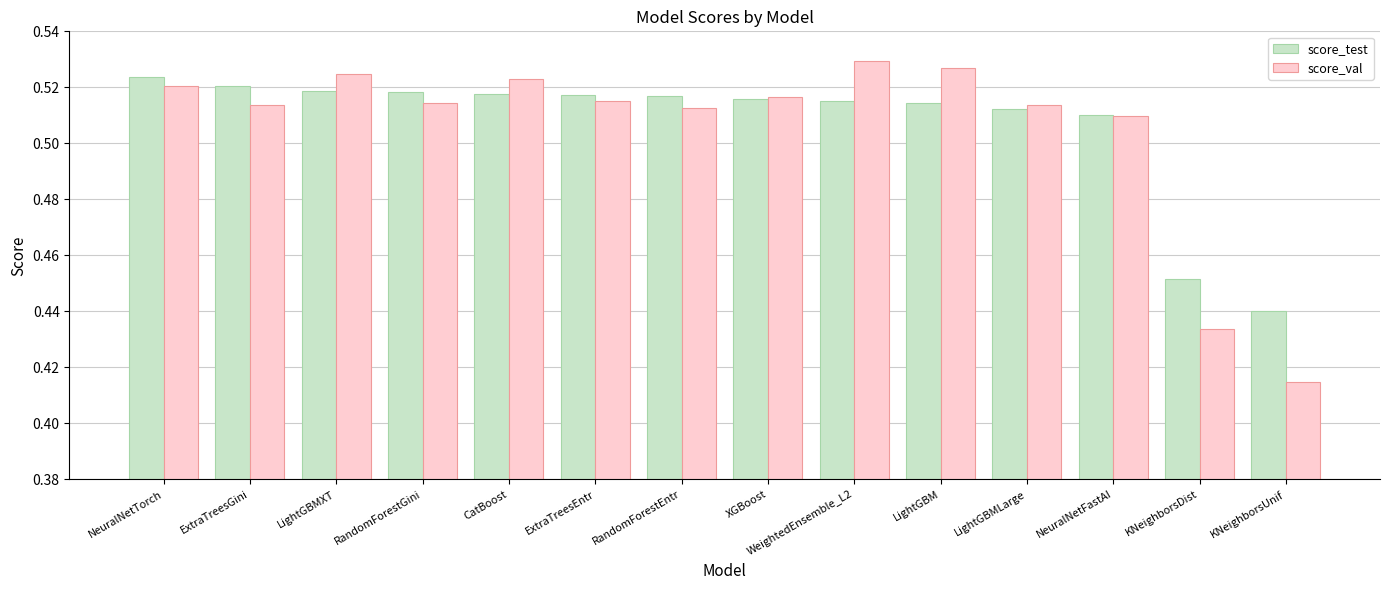

Between LightGBM and KNeighborsUnif, which series saw the biggest shift?

score_val